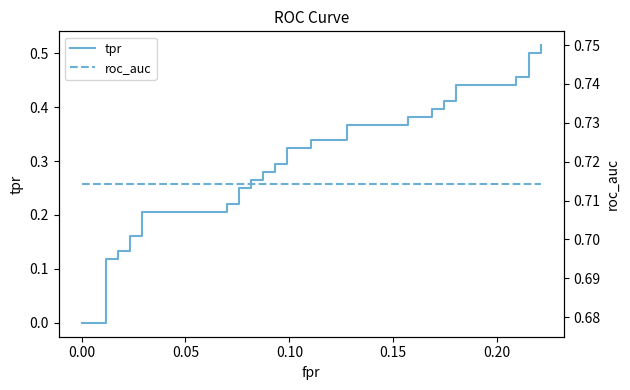

Is this an area chart (filled region under the line)?

No